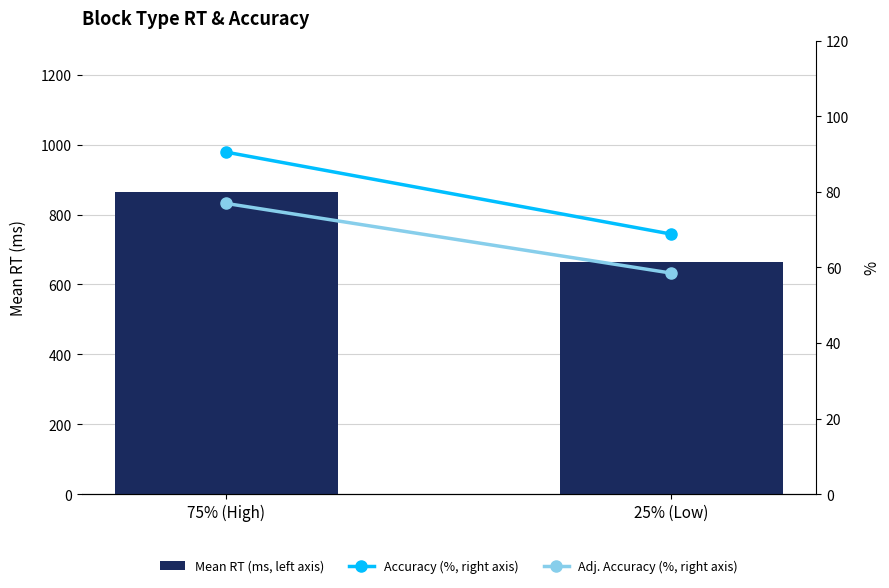

What is the lowest value of the Mean RT (ms, left axis) series?

664.3